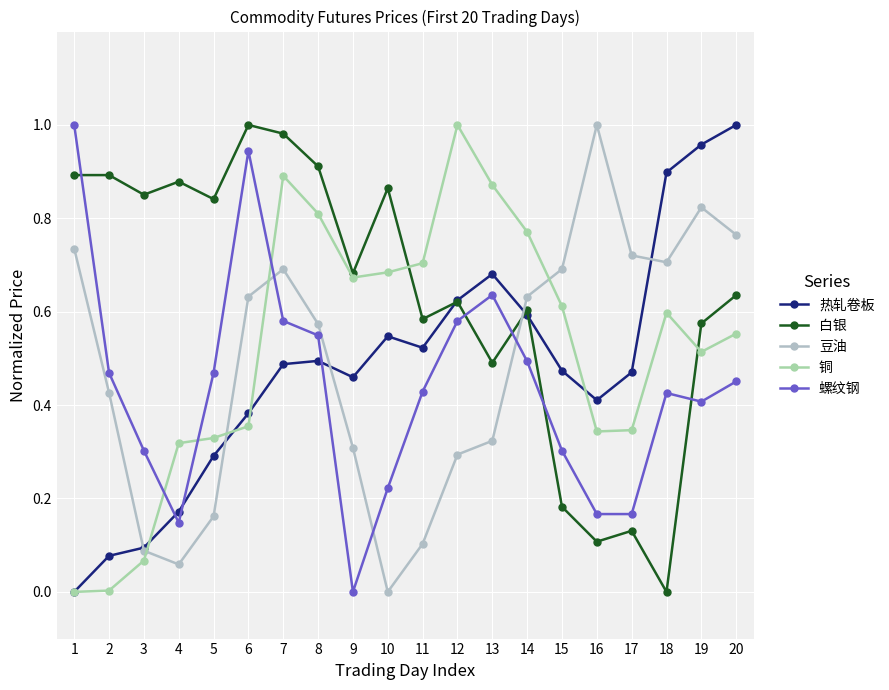

The value of 螺纹钢 at 2 is 0.3. True or false?

False